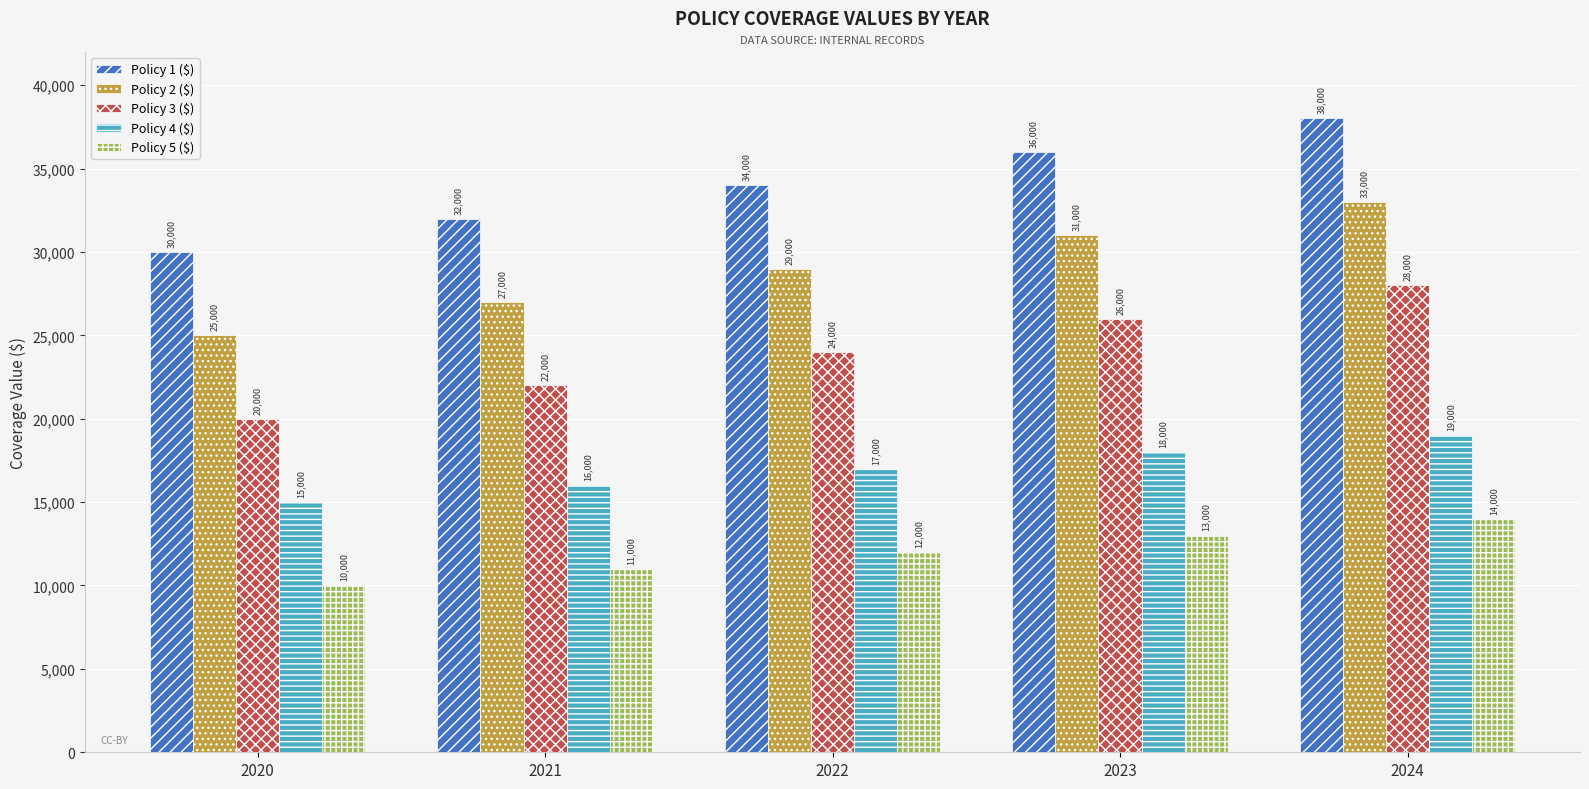

How many bars are there in each group?

5